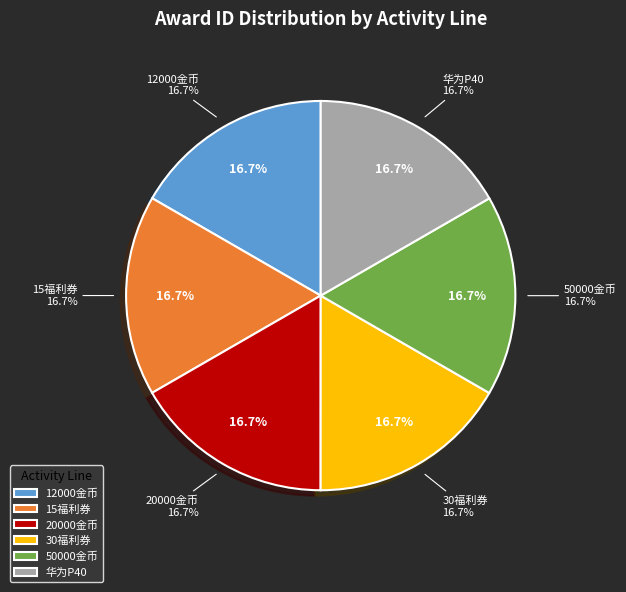

How many slices are in this pie chart?

6